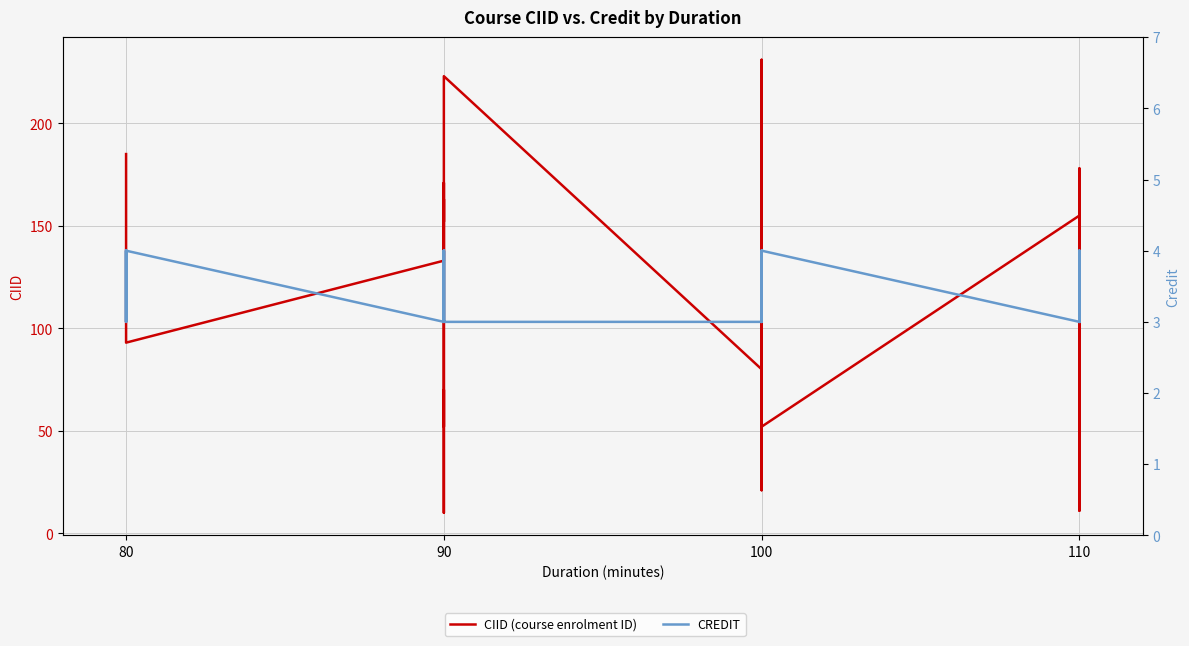

True or false: CREDIT and CIID (course enrolment ID) cross at least once.

False